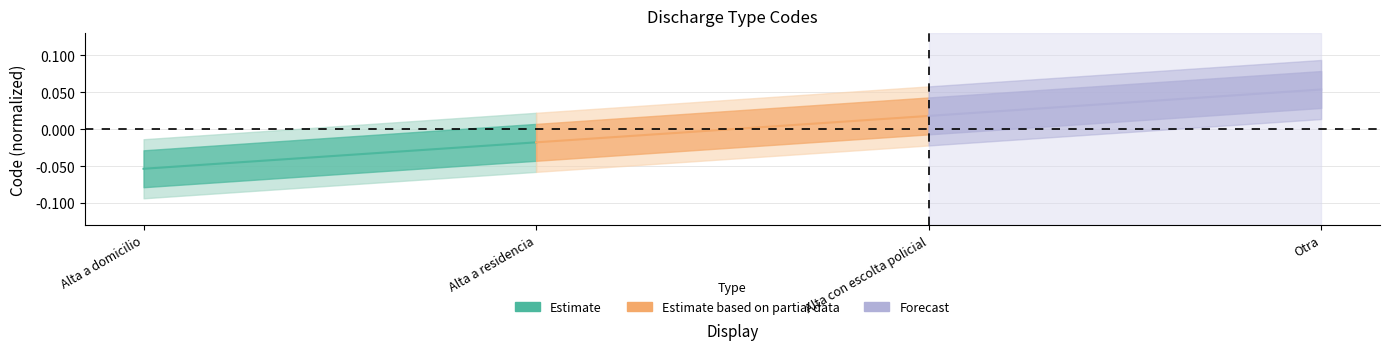

What is the difference between the highest and lowest values at Alta a residencia?

0.1